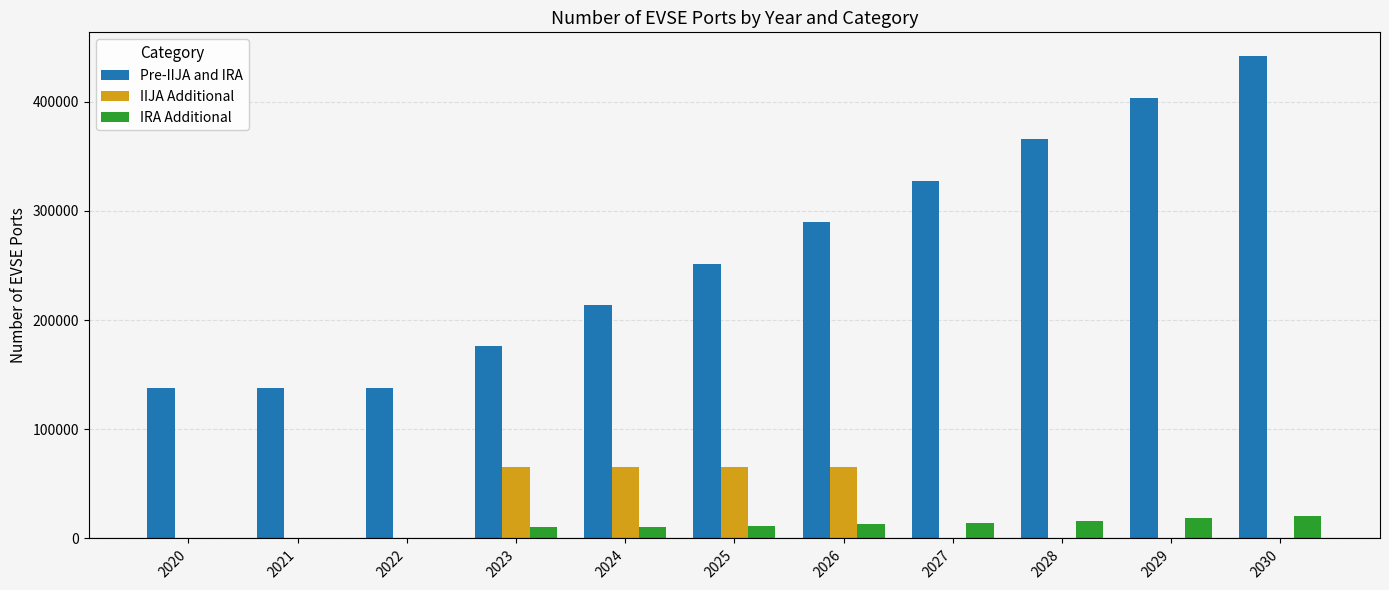

At which category is the sum across all series the highest?

2030